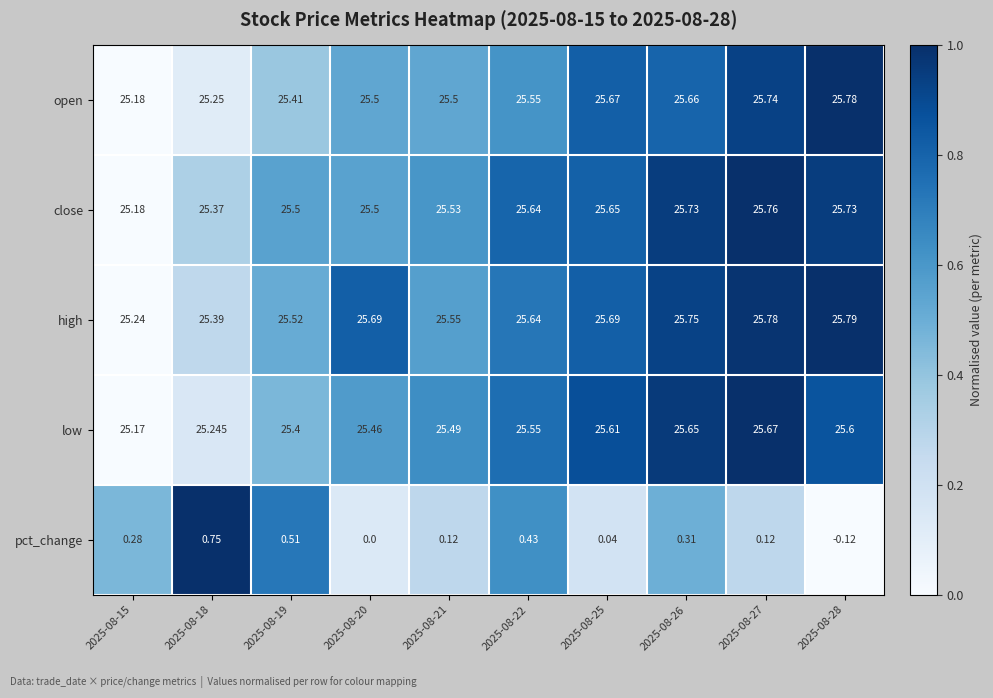

Which series has the largest total across all categories?

high